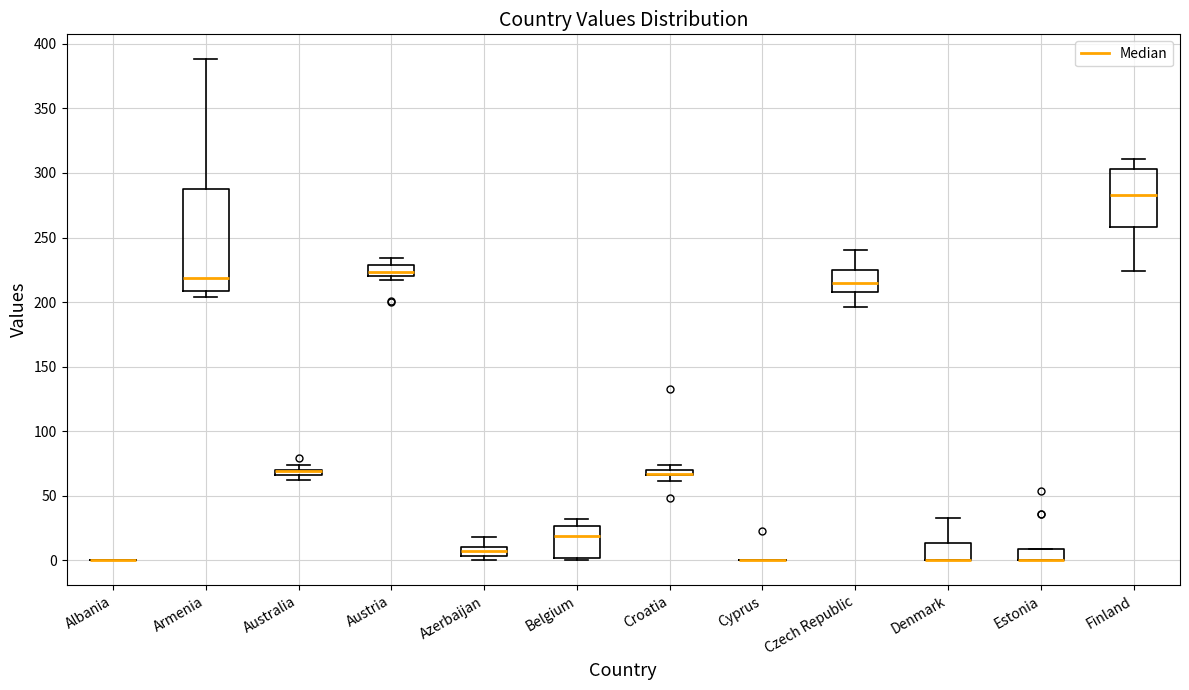

Comparing the boxes themselves (not the whiskers), which one is the tallest?

Armenia